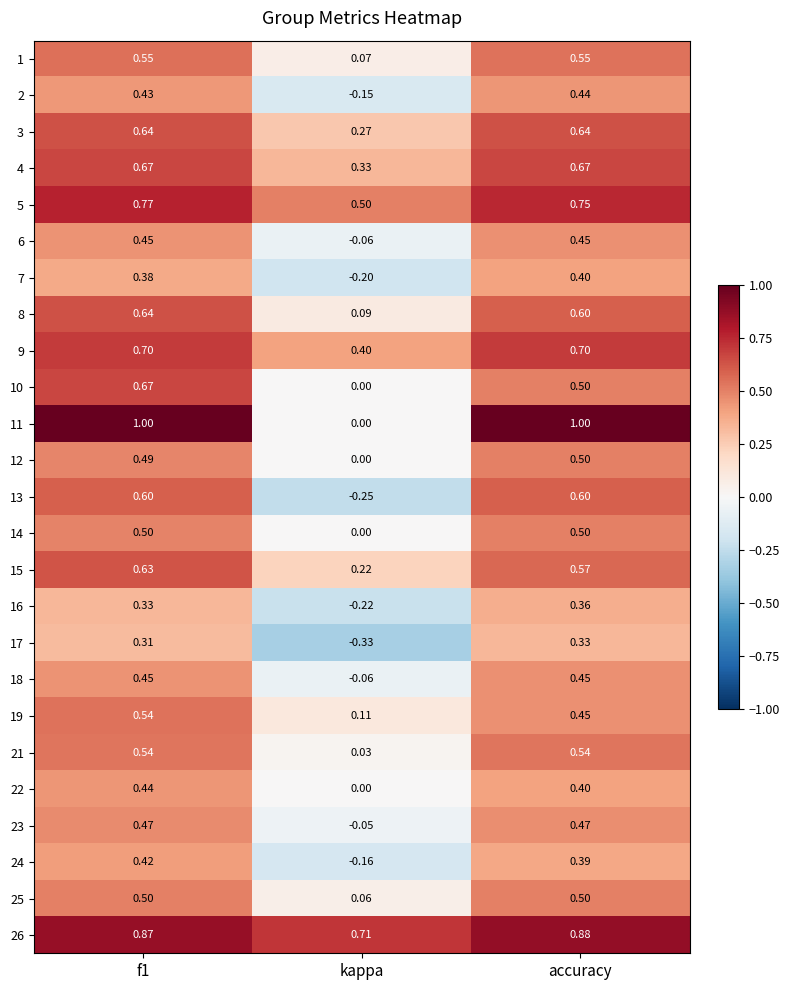

Is the value of 21 at kappa greater than the value of 23 at f1?

No